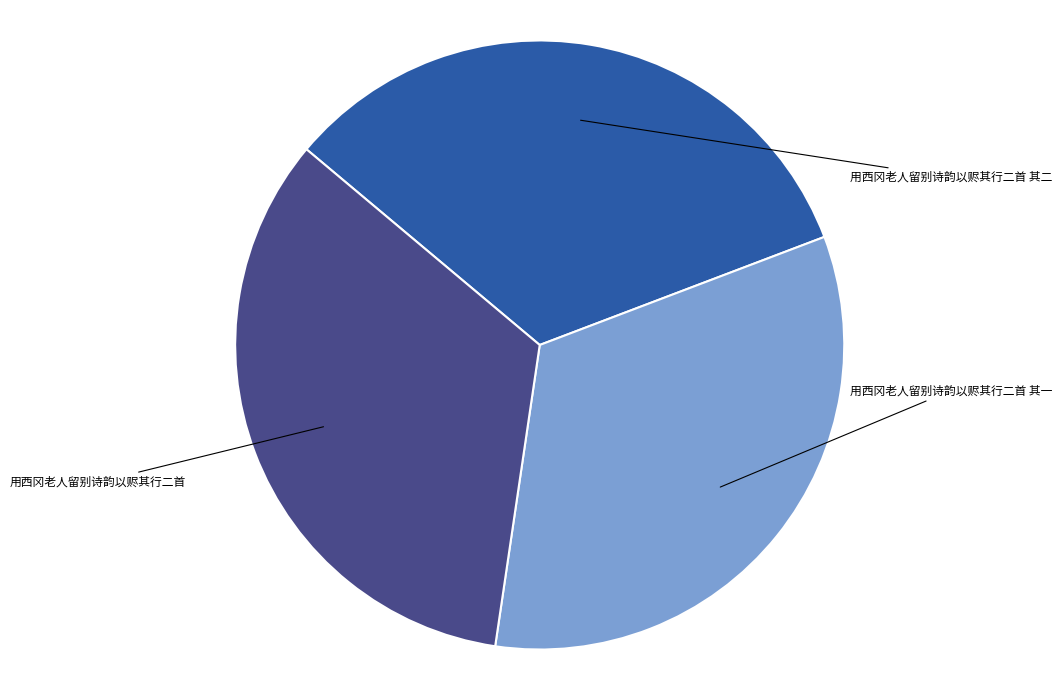

Is there a majority slice in this chart?

No